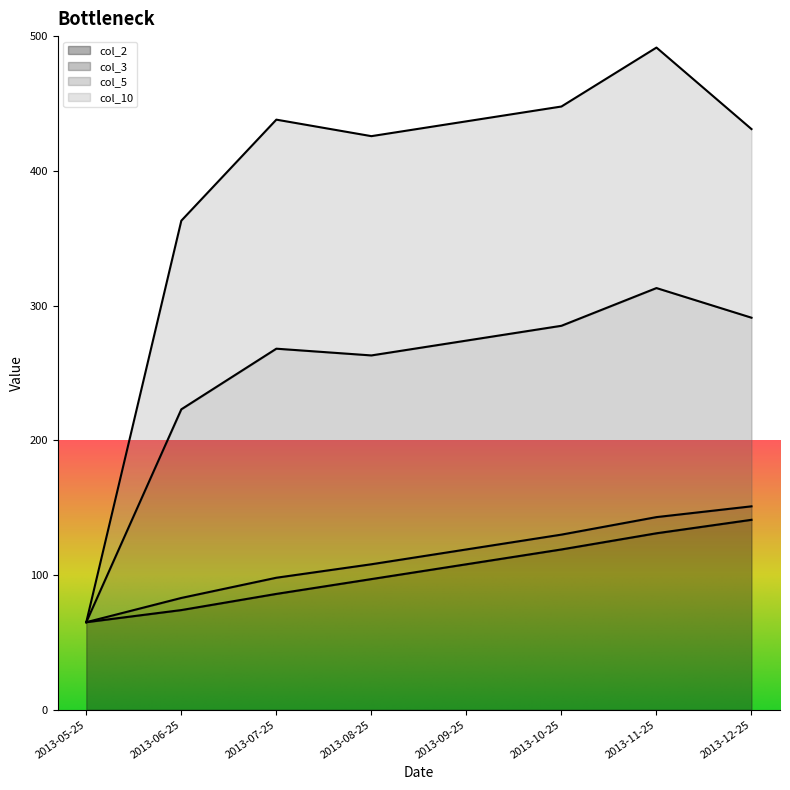

What is the lowest value of the col_2 series?

65.0